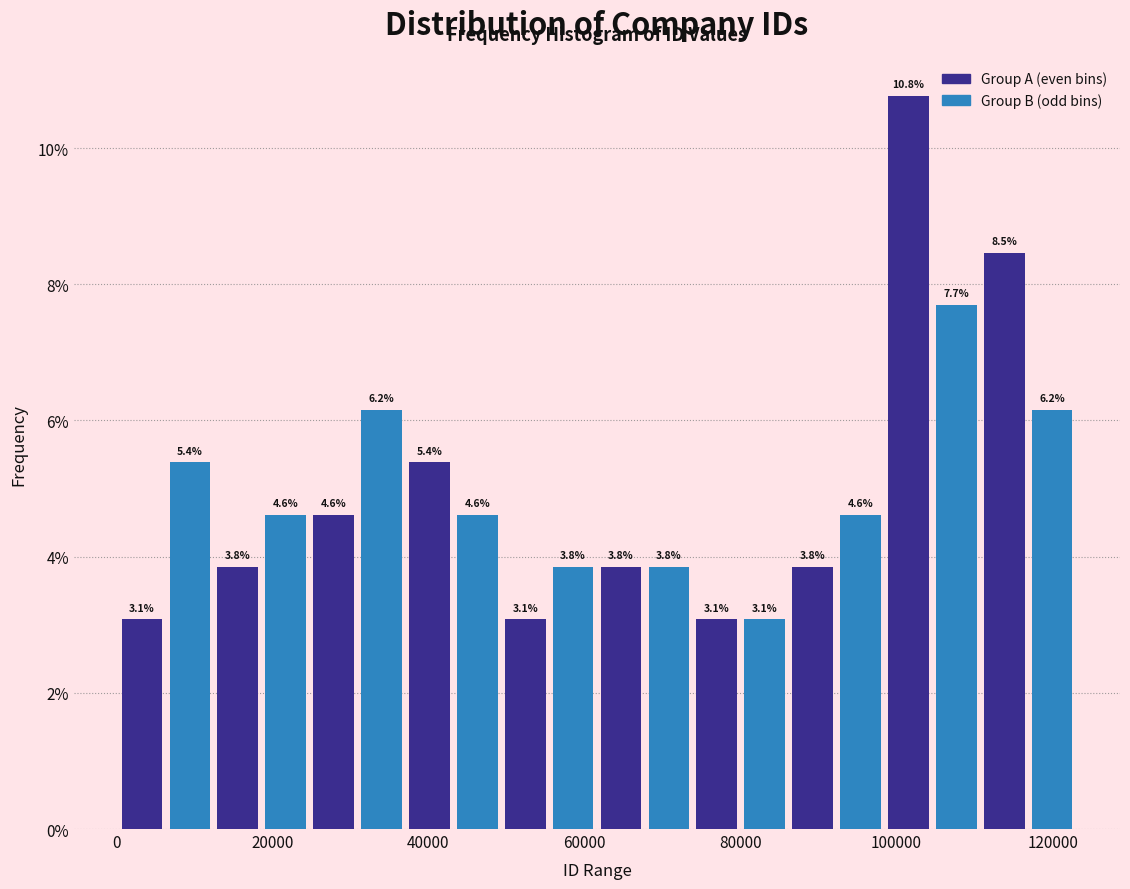

Around what value on the x-axis is the tallest bar? Give the approximate position of its centre, as read against the axis.

102000